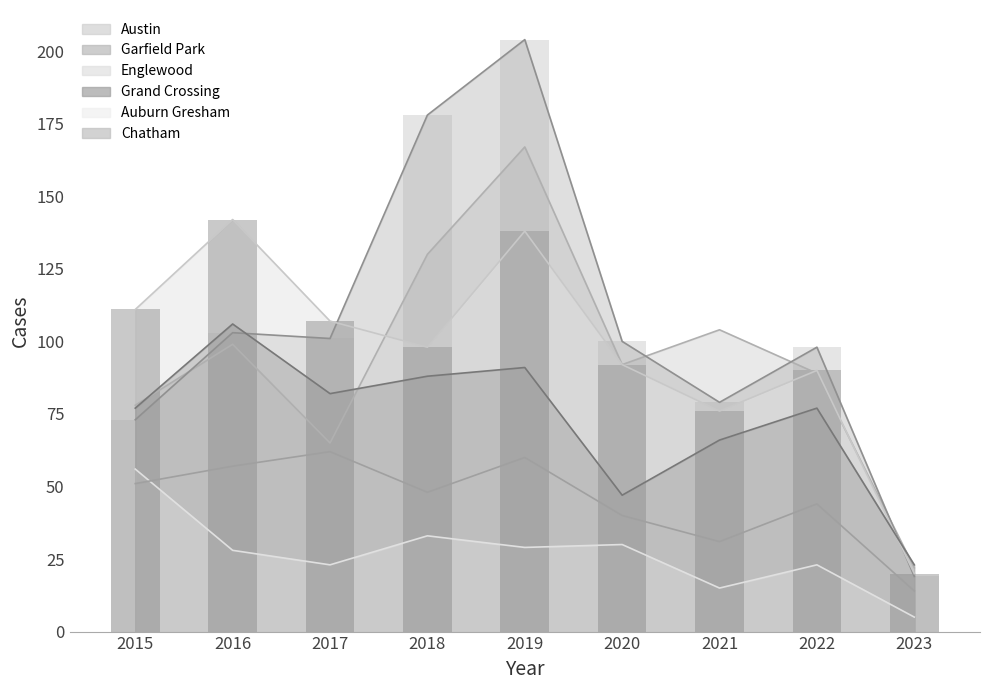

List the series in order of their peak value, lowest first.

Auburn Gresham, Chatham, Grand Crossing, Englewood, Austin, Garfield Park